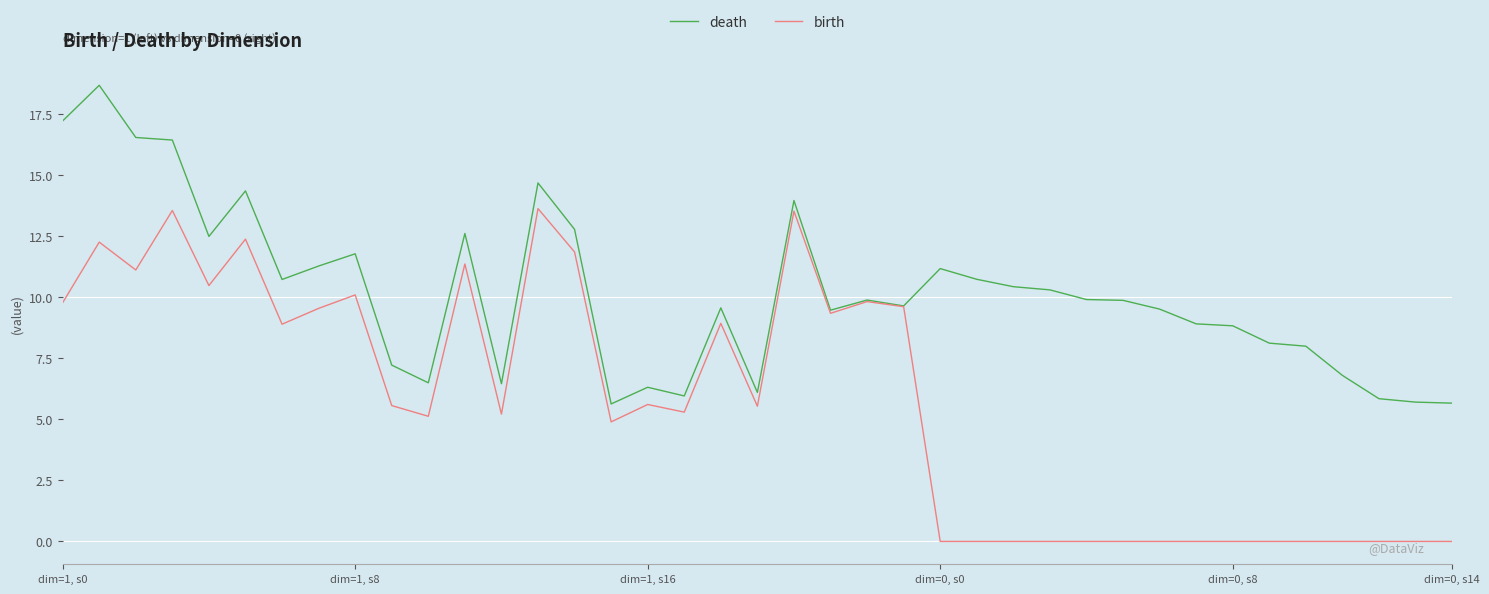

Which series has the largest total across all categories?

death